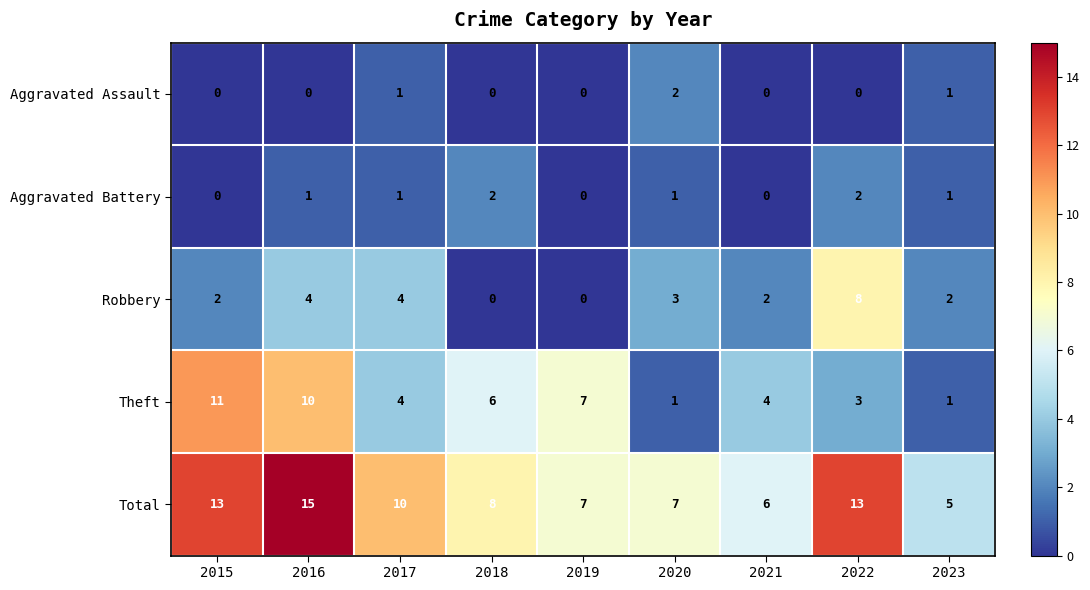

At how many categories does at least one series exceed 2?

9